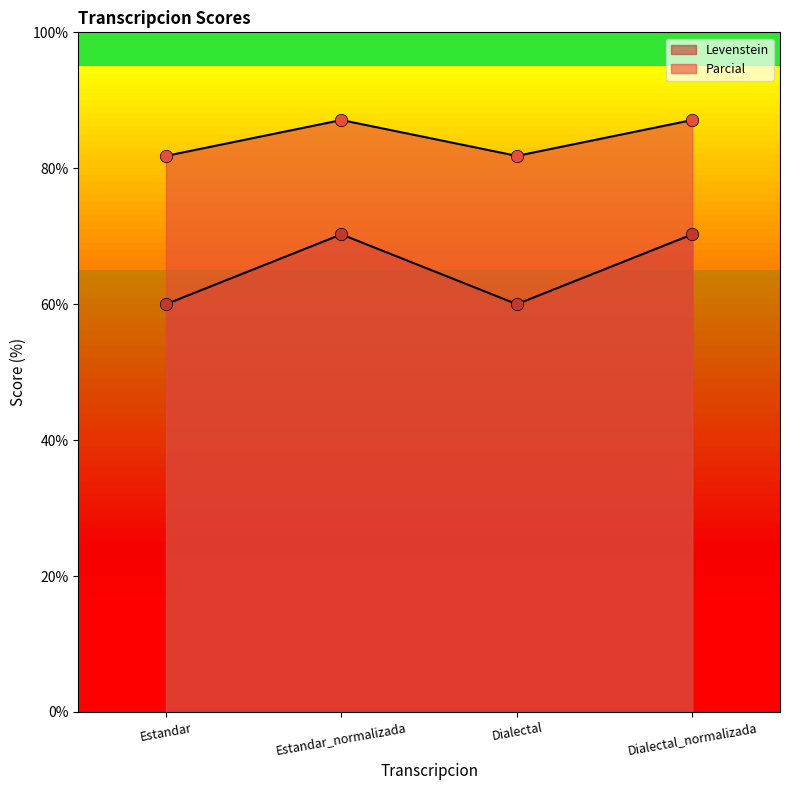

At which category is the sum across all series the highest?

Estandar_normalizada